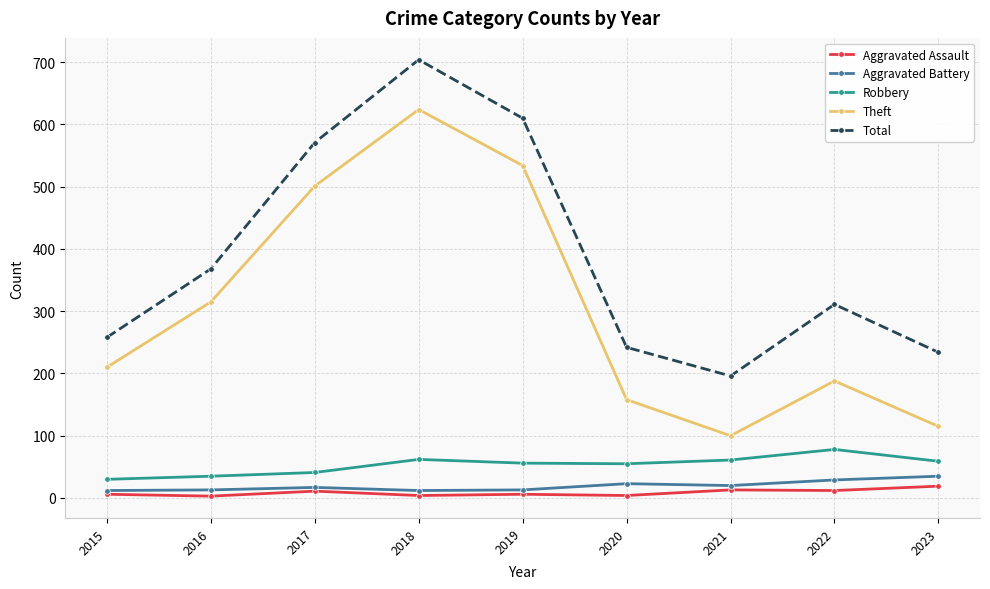

Which category has the highest value across all series?

2018